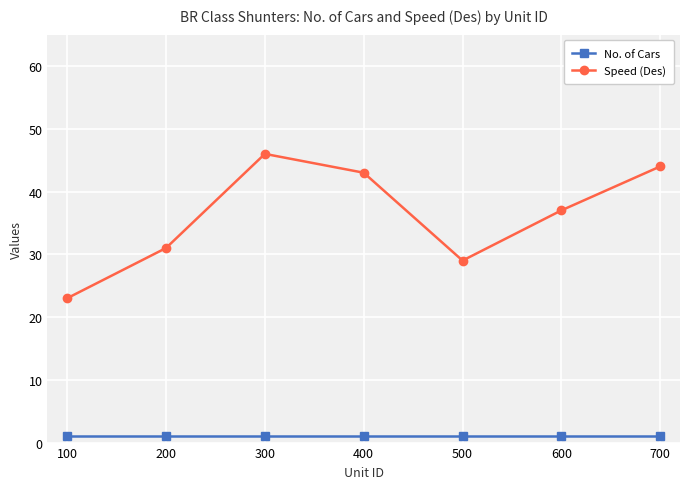

What is the sum of the No. of Cars values at 400 and 300?

2